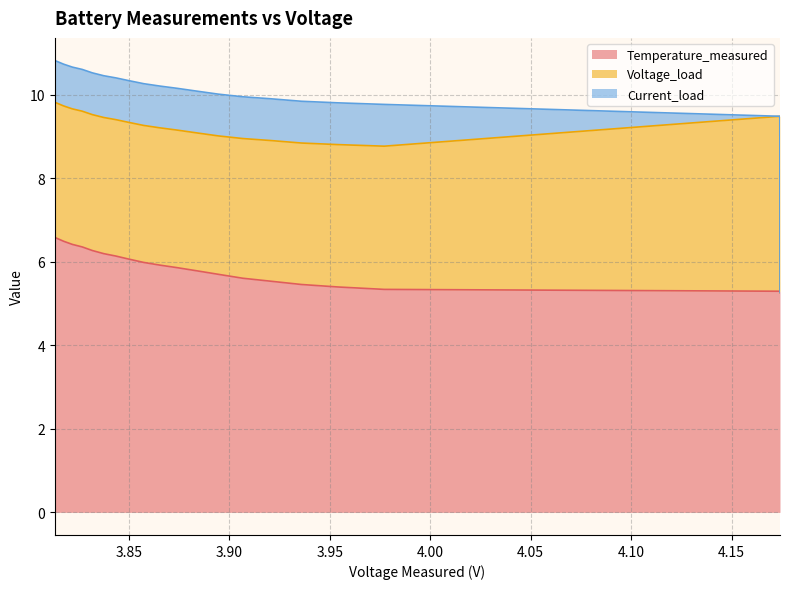

The Voltage_load series shows 5.9 at 5. True or false?

False